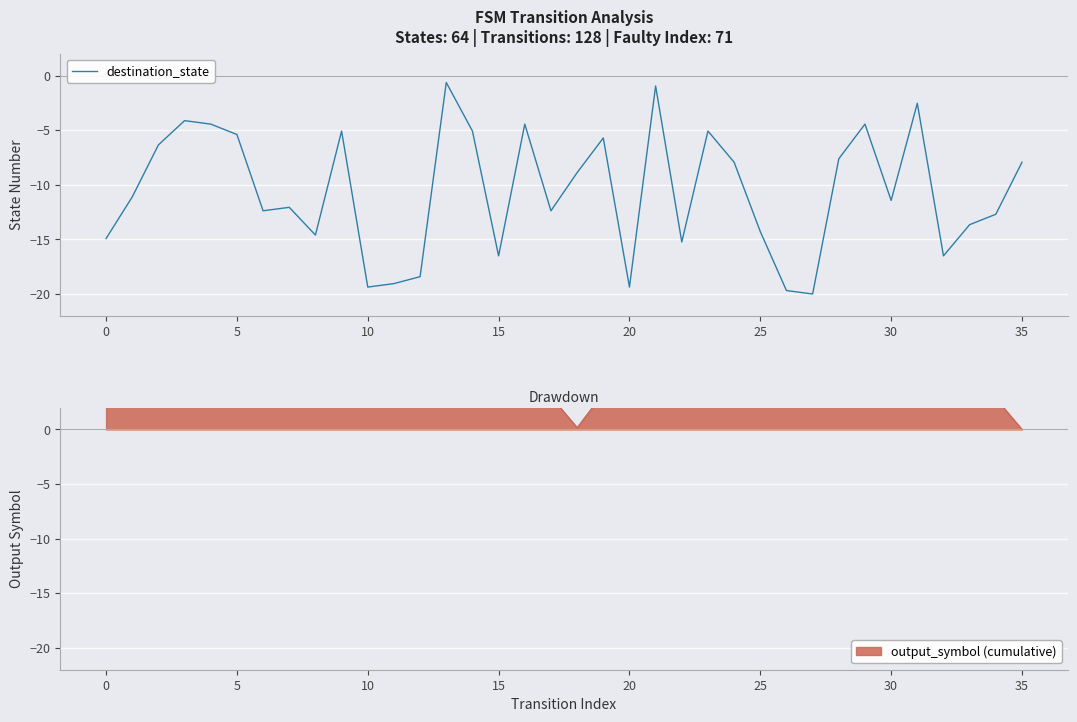

Reading right to left, transcribe all the data shown in this chart.

-7.9	-12.7	-13.7	-16.5	-2.5	-11.4	-4.4	-7.6	-20.0	-19.7	-14.3	-7.9	-5.1	-15.2	-1.0	-19.4	-5.7	-8.9	-12.4	-4.4	-16.5	-5.1	-0.6	-18.4	-19.0	-19.4	-5.1	-14.6	-12.1	-12.4	-5.4	-4.4	-4.1	-6.3	-11.1	-14.9